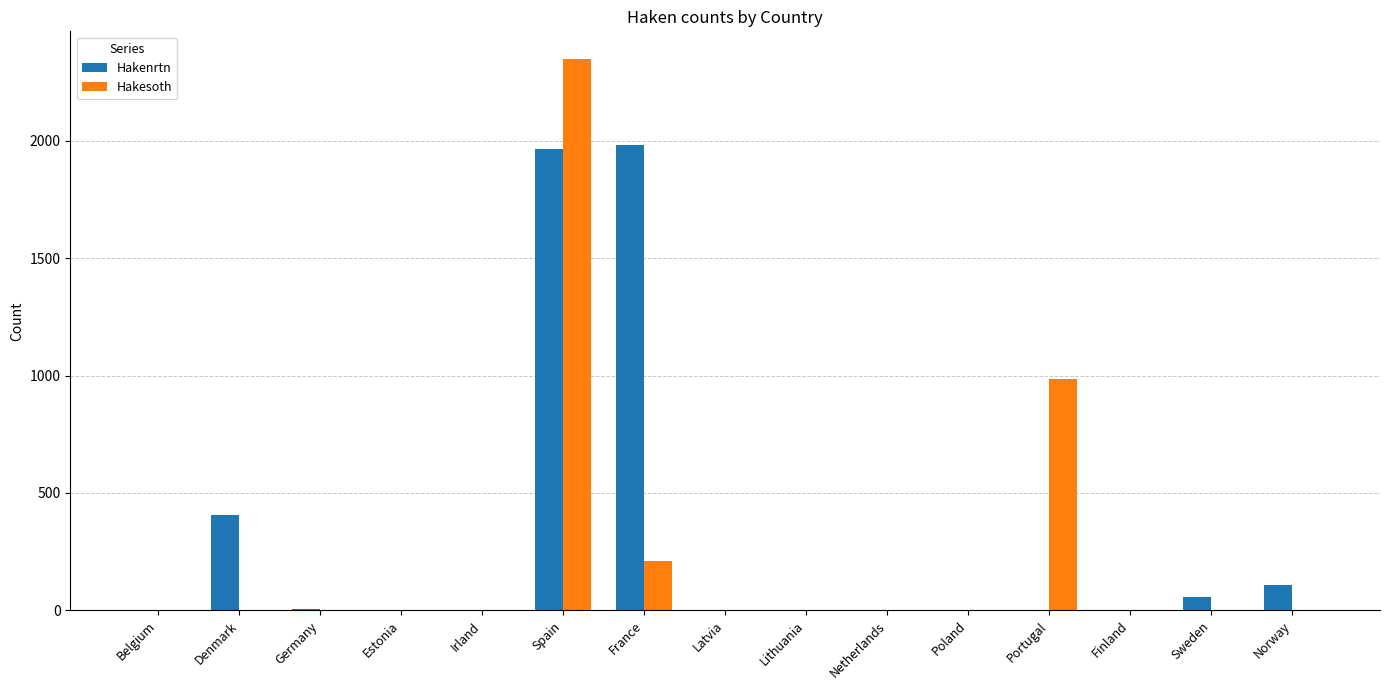

Which series changed the most between Spain and Norway?

Hakesoth